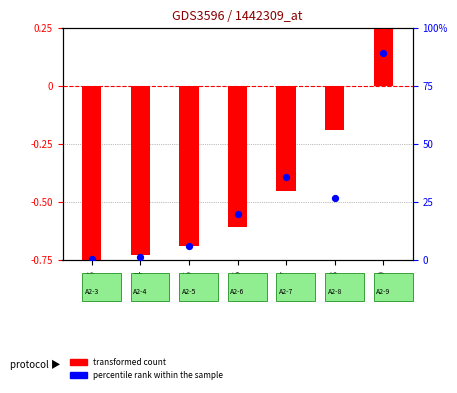

Which series has the largest total across all categories?

percentile rank within the sample